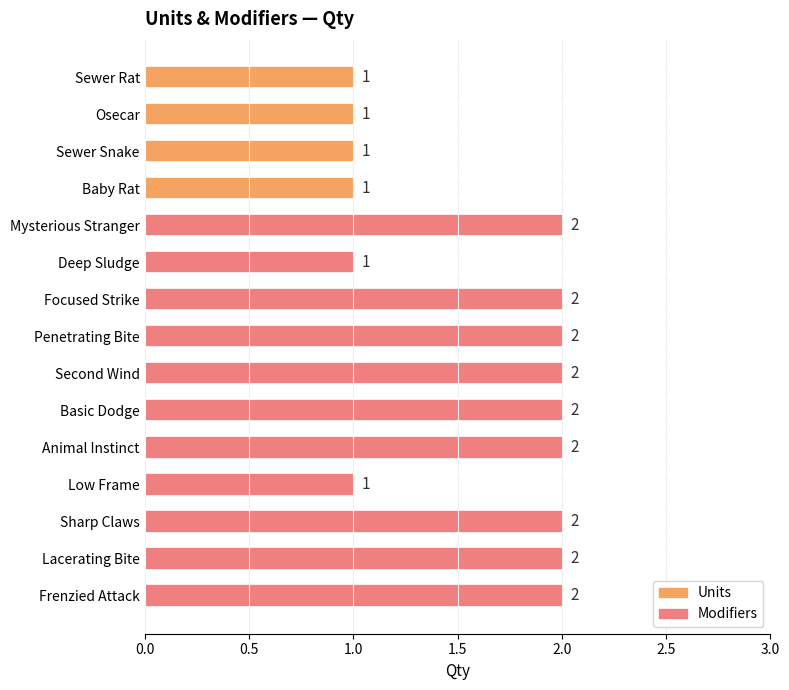

The chart shows a value of 3 at Basic Dodge. True or false?

False